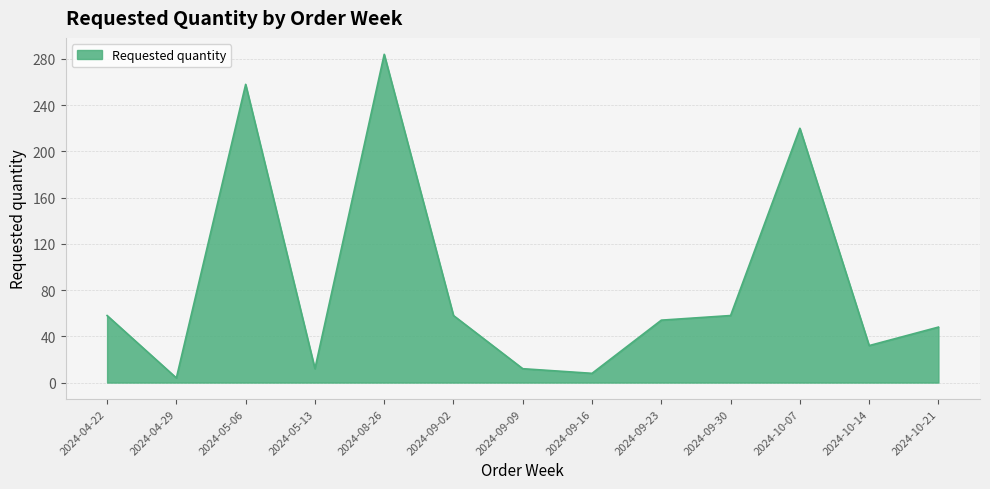

What is the change in value from 2024-09-09 to 2024-10-14?

+20